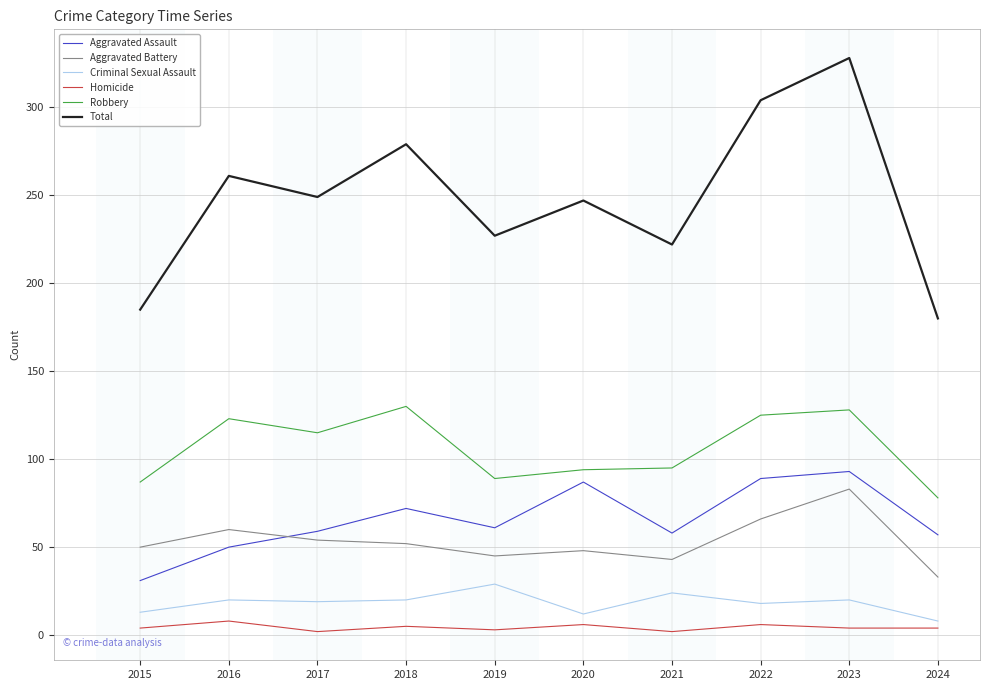

The Aggravated Assault series shows 27 at 2018. True or false?

False